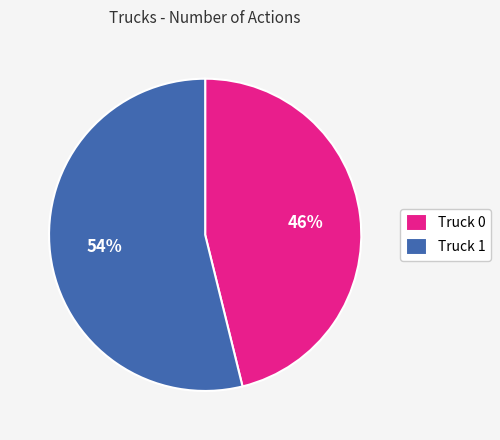

To the nearest percent, what portion does Truck 0 represent?

46%